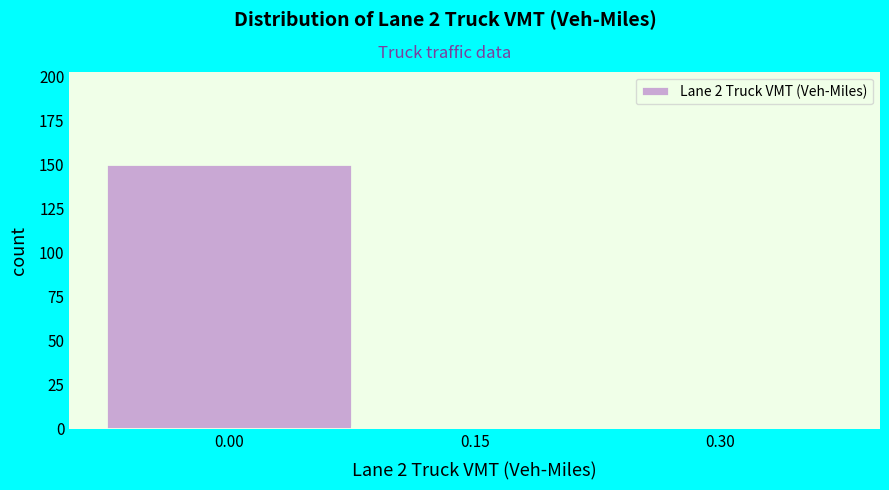

Reading right to left, transcribe all the data shown in this chart.

1	1	150